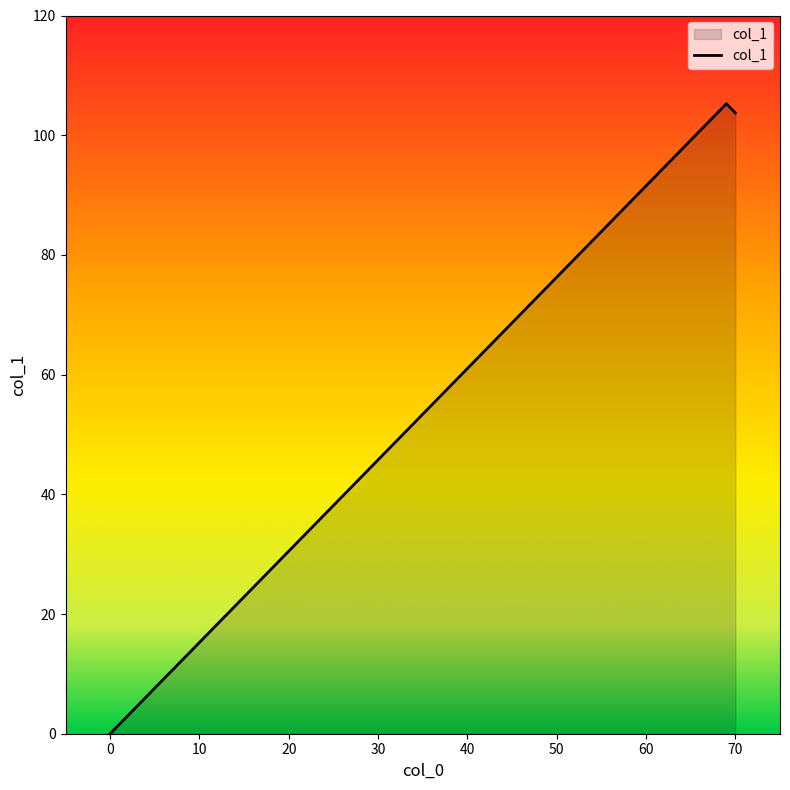

What is the difference between the maximum and minimum values?

105.3